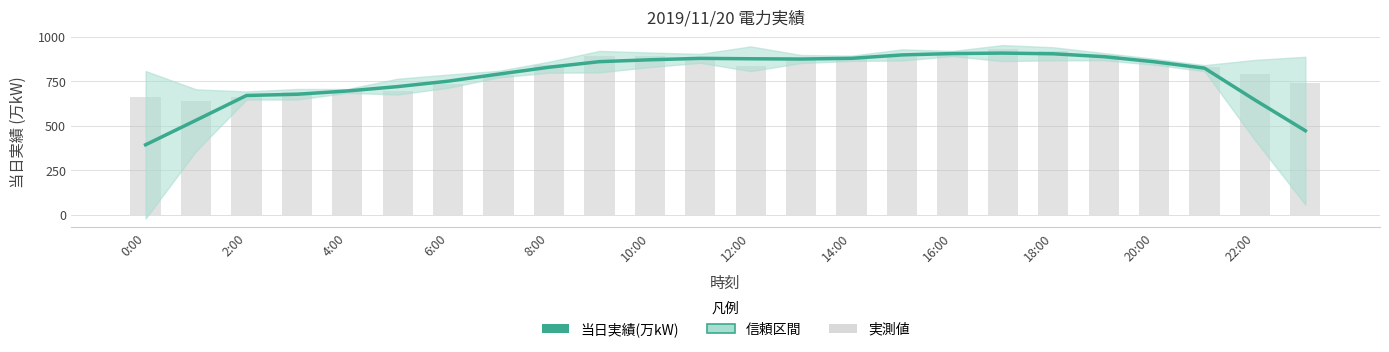

How many bars are there in total?

24